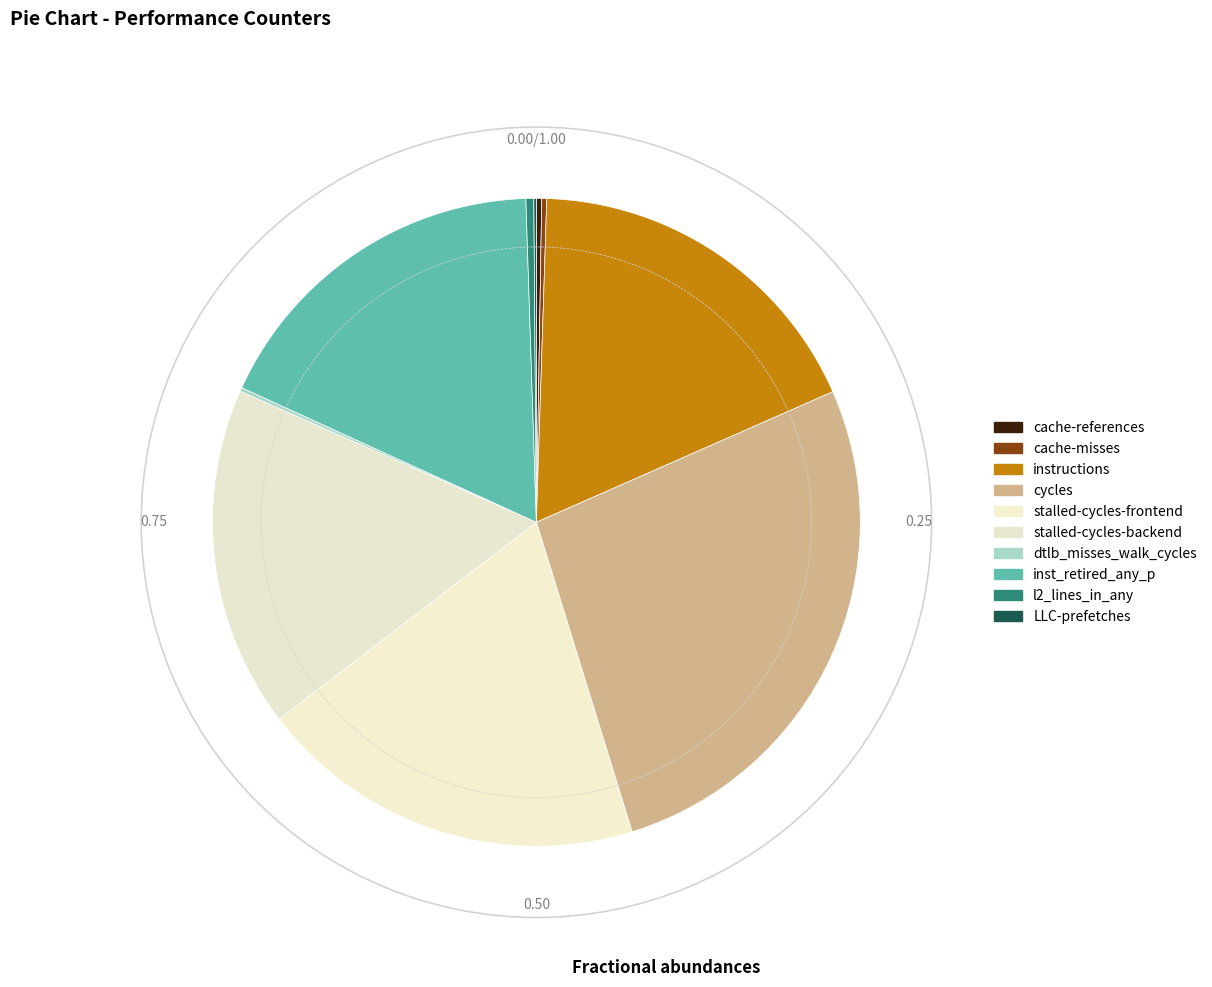

Count the number of slices in the pie.

10